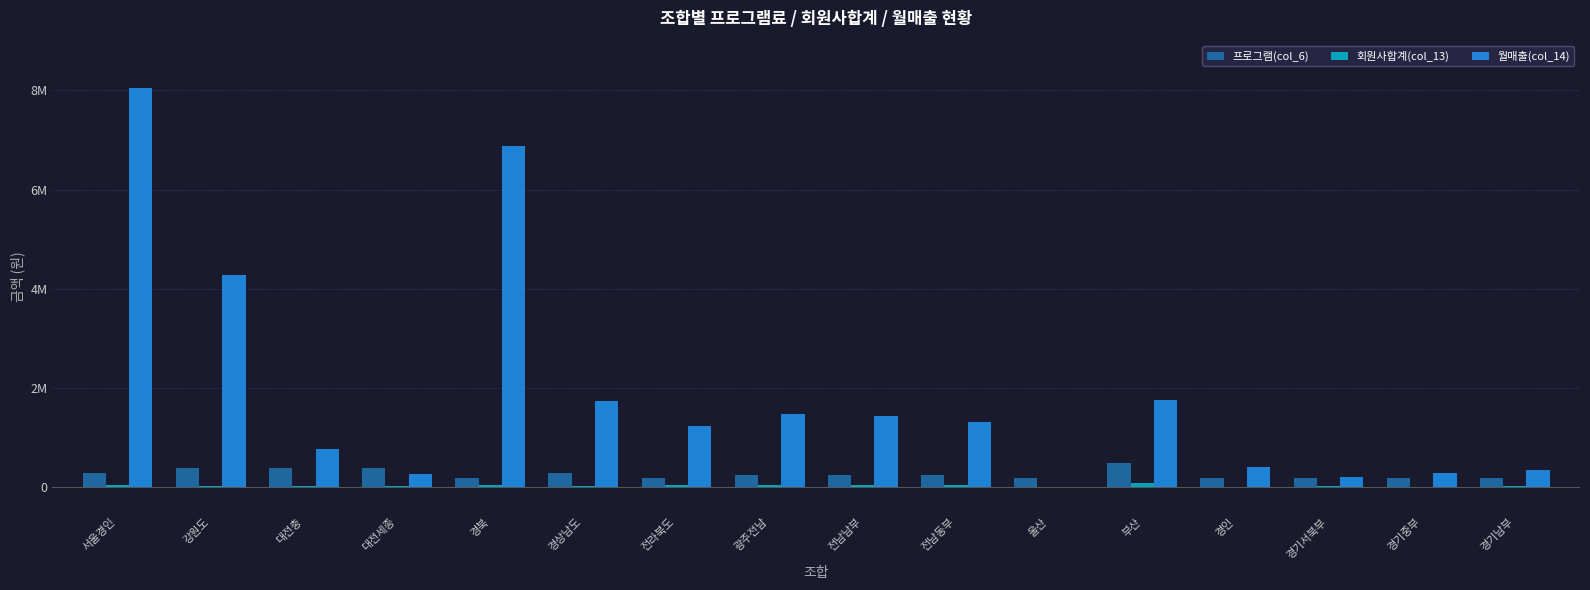

Are the bars horizontal?

No